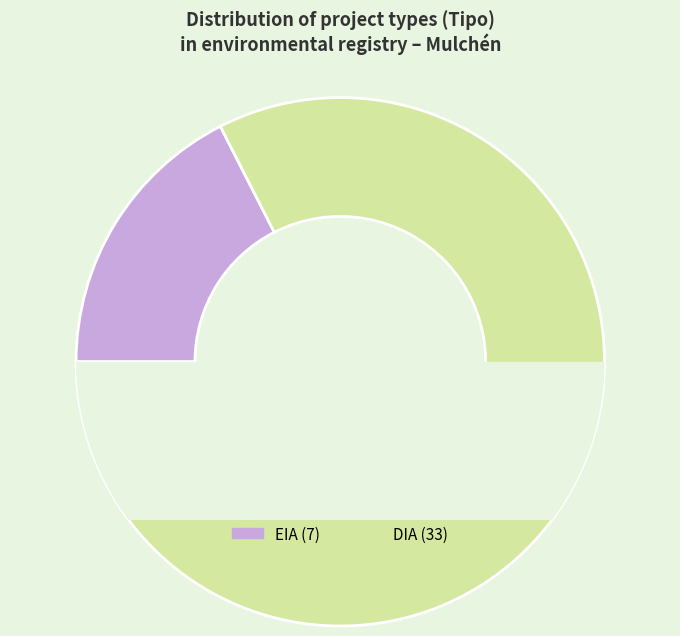

Rank the categories by value from highest to lowest.

DIA, EIA